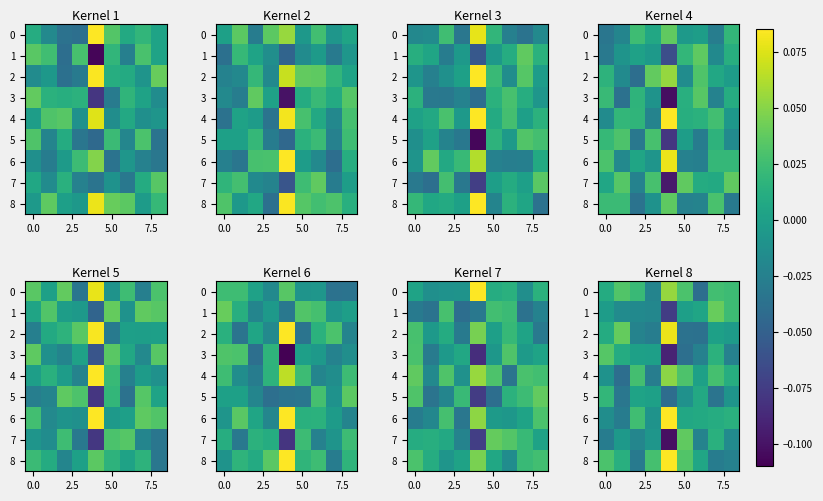

What is the minimum value for 1?

-0.1